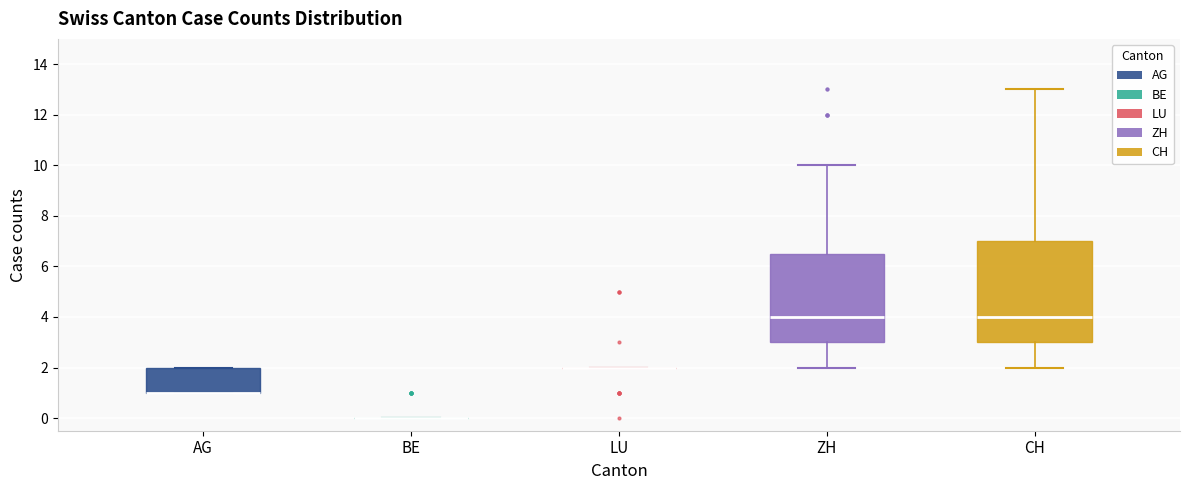

Reading left to right, transcribe this box plot: for each box, give where its median line is, the range the box spans, and where its two whiskers end, as read against the y-axis. The values are not printed on the chart, so give them approximately, as read against the axis.

AG: median 1.0 (drawn on the box's lower edge), box 1.0 to 2.0, whiskers 1.0 to 2.0
BE: box collapsed to a line at 0.0, whiskers 0.0 to 0.0
LU: box collapsed to a line at 2.0, whiskers 2.0 to 2.0
ZH: median 4.0, box 3.0 to 6.6, whiskers 2.0 to 10.0
CH: median 4.0, box 3.0 to 7.0, whiskers 2.0 to 13.0